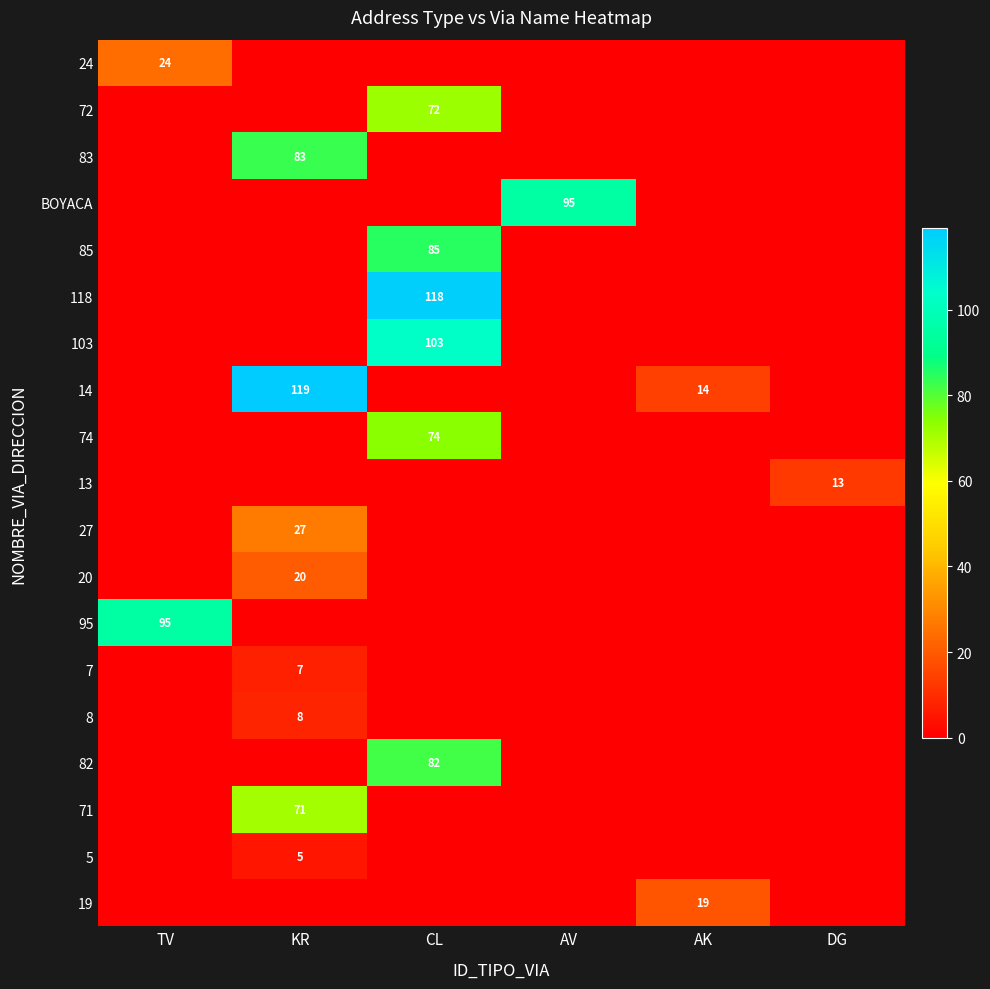

At which category is the sum across all series the highest?

CL